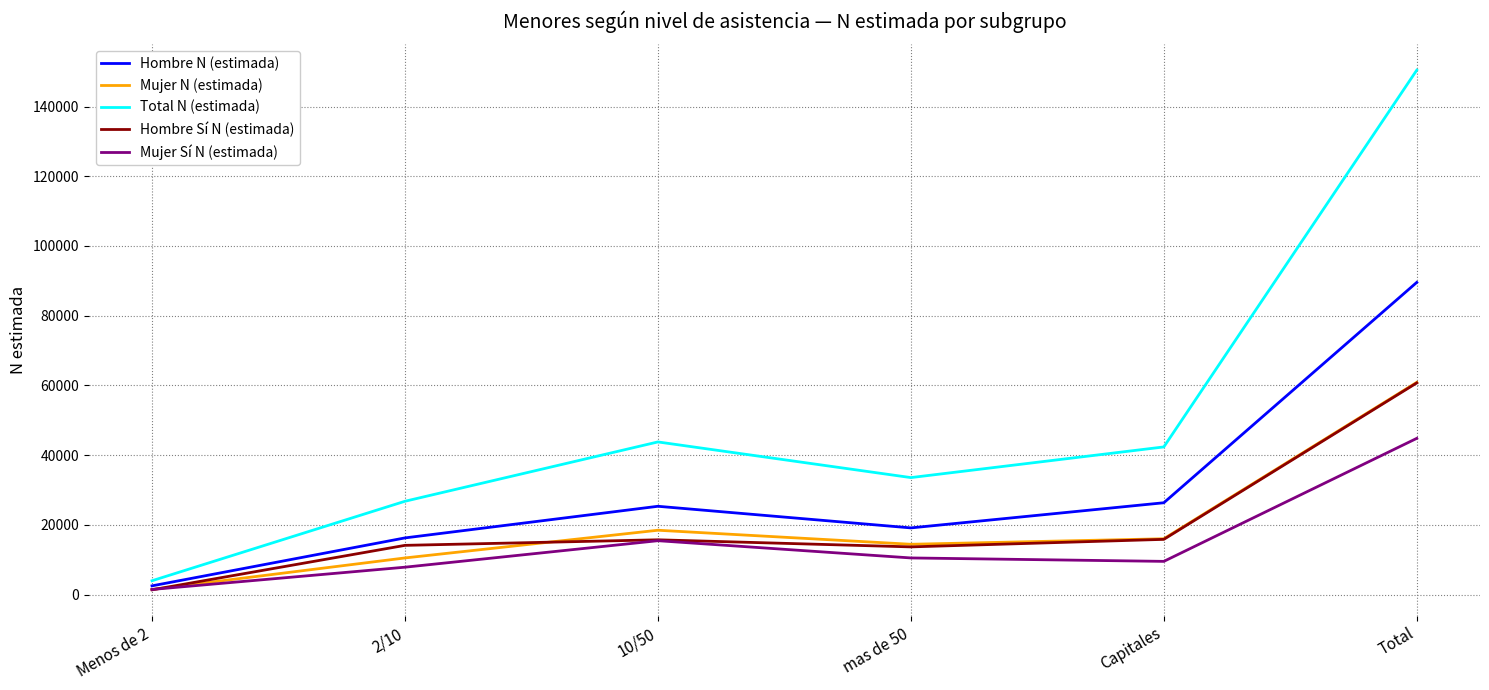

True or false: Total N (estimada) and Mujer Sí N (estimada) cross at least once.

False